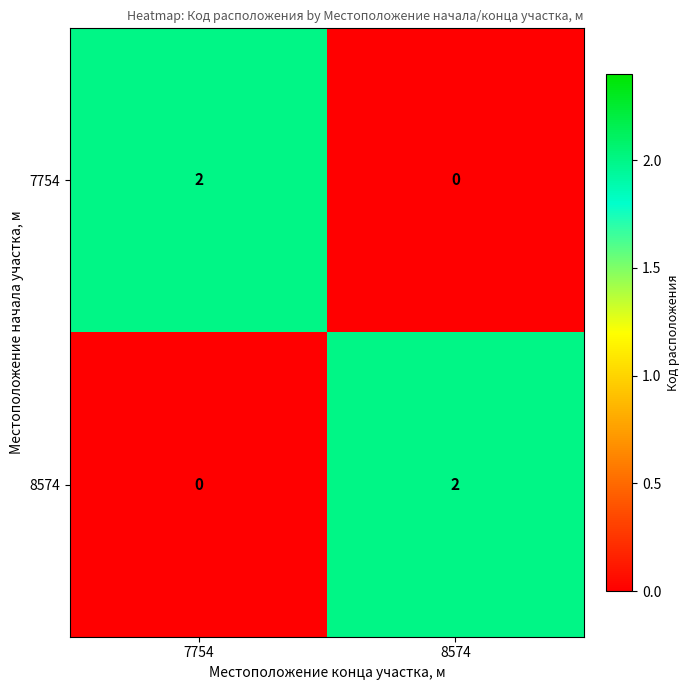

True or false: 8574 has a value of 0 at 7754.

True